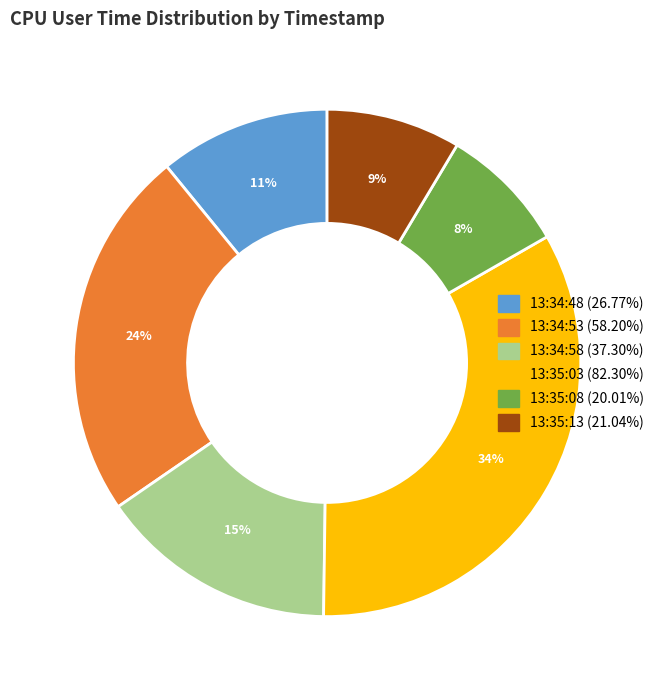

How many segments does this pie chart have?

6